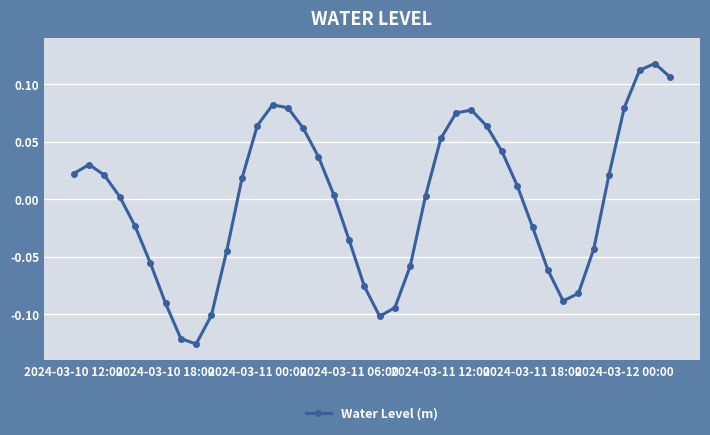

How many interior local peaks (higher than both neighbors) does the data have?

4